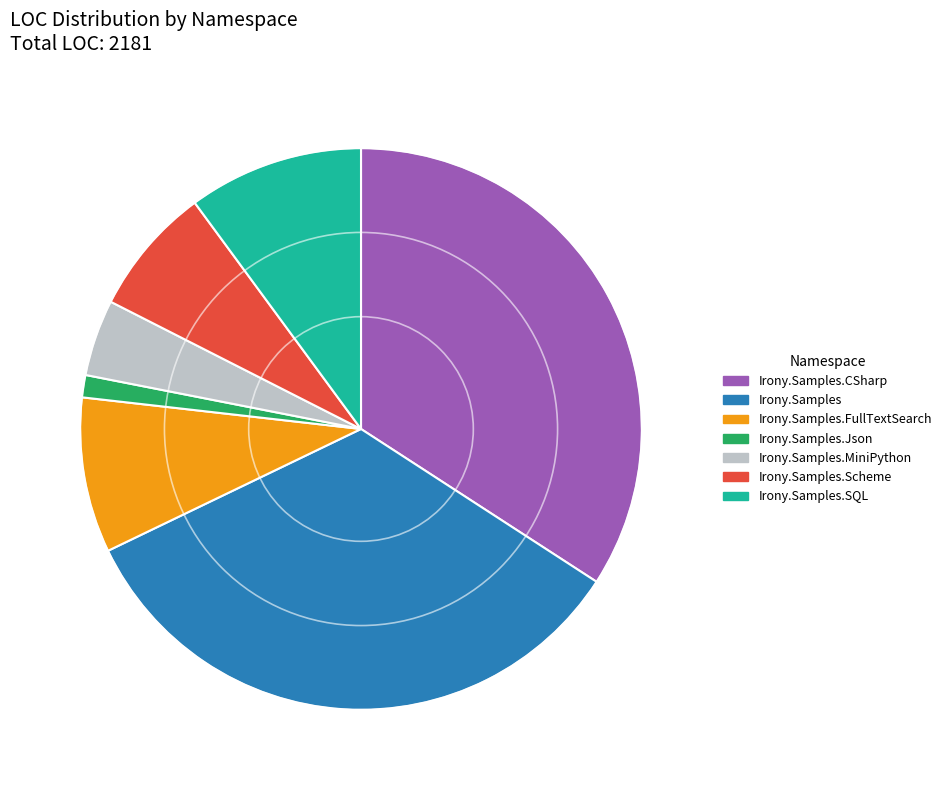

Combined, do Irony.Samples.Scheme and Irony.Samples.Json account for over 50%?

No